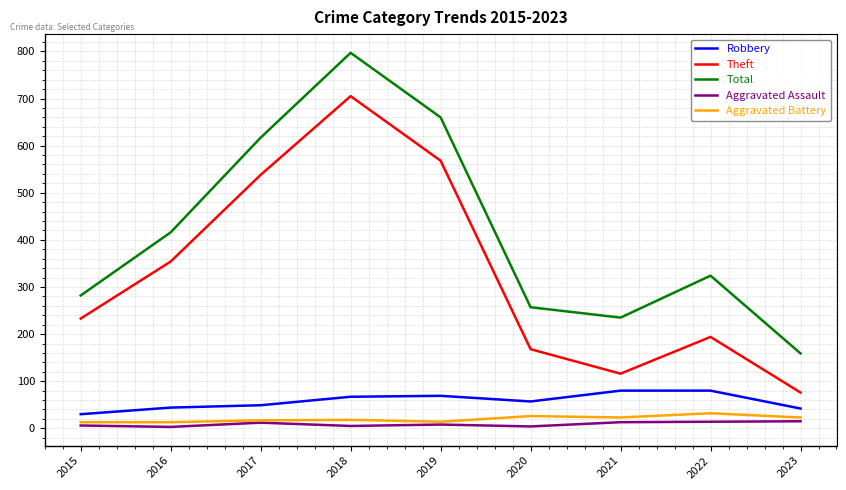

Read the Robbery value at 2015, to the nearest 5.

30